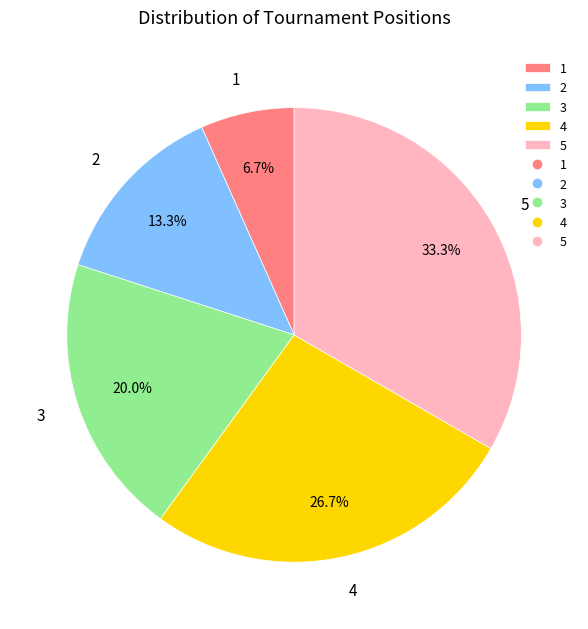

Rank the categories by value from lowest to highest.

1, 2, 3, 4, 5